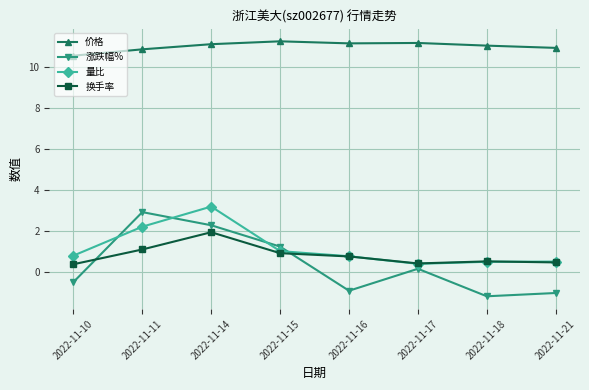

What is the value of the 换手率 point at the 3rd from the left?

2.0